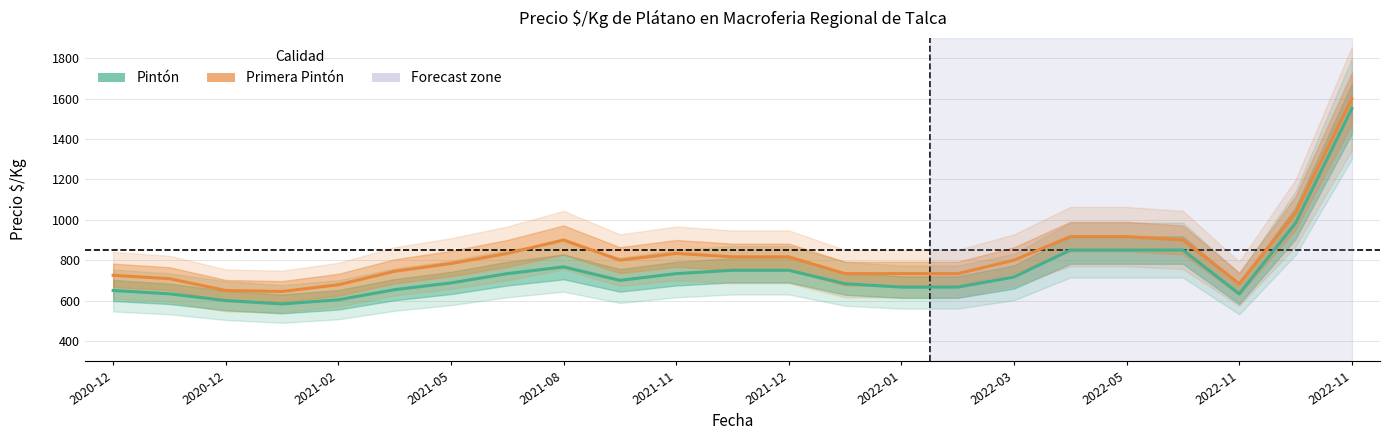

What is the average value of the Primera Pintón series?

825.4